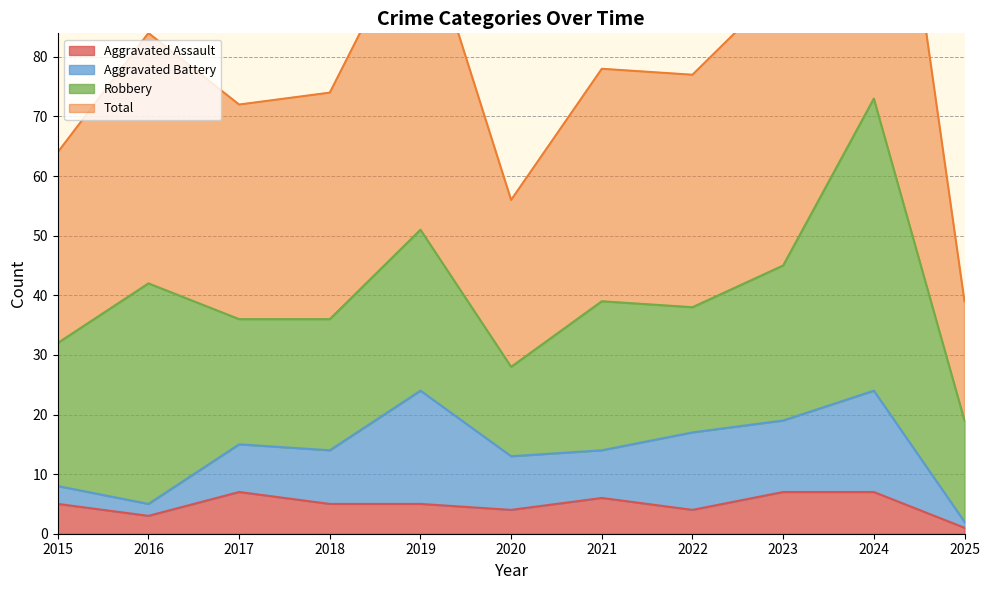

What is the value of the Aggravated Assault point at the 8th from the left?

4